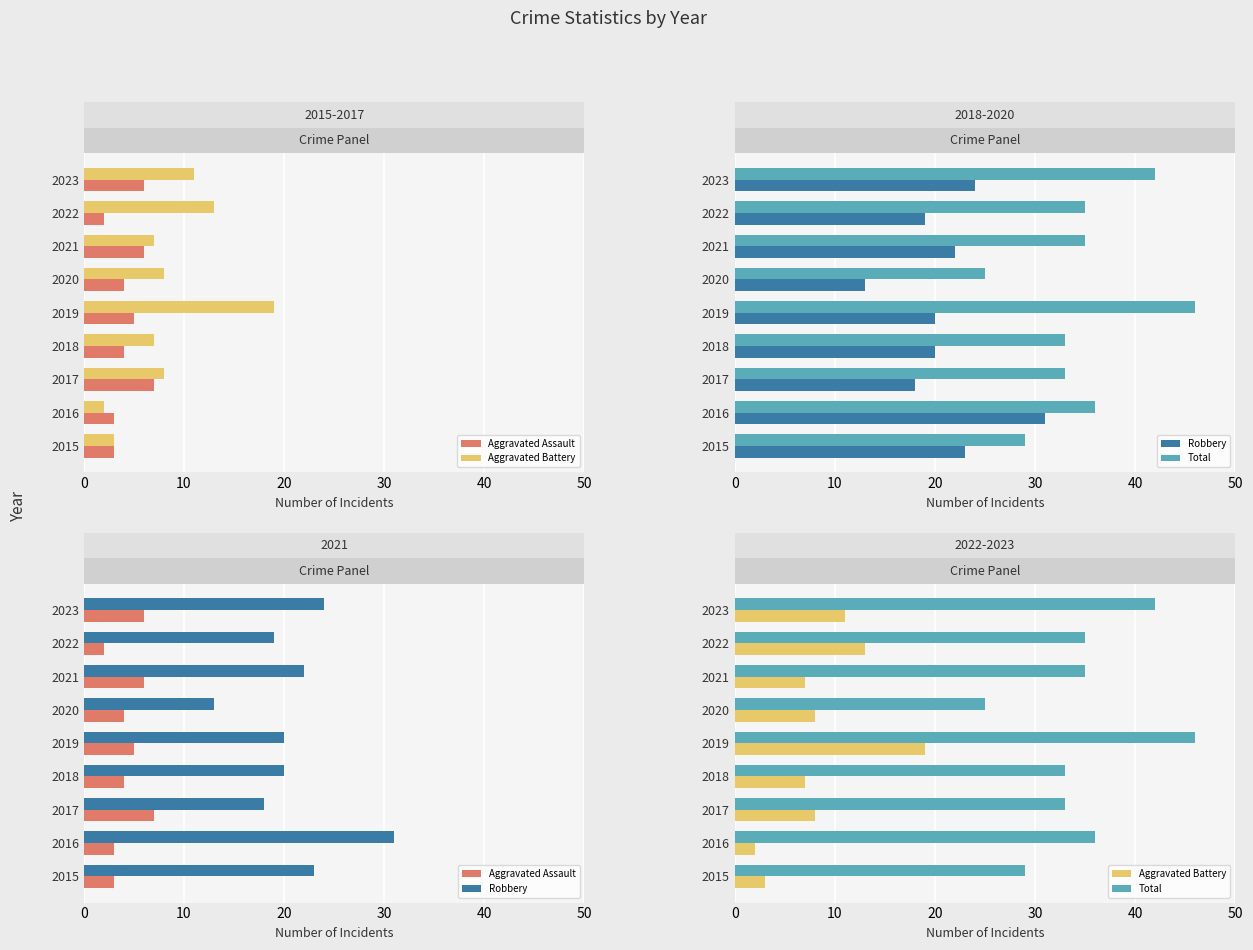

Is the value of Robbery at 0 greater than the value of Aggravated Assault at 8?

Yes